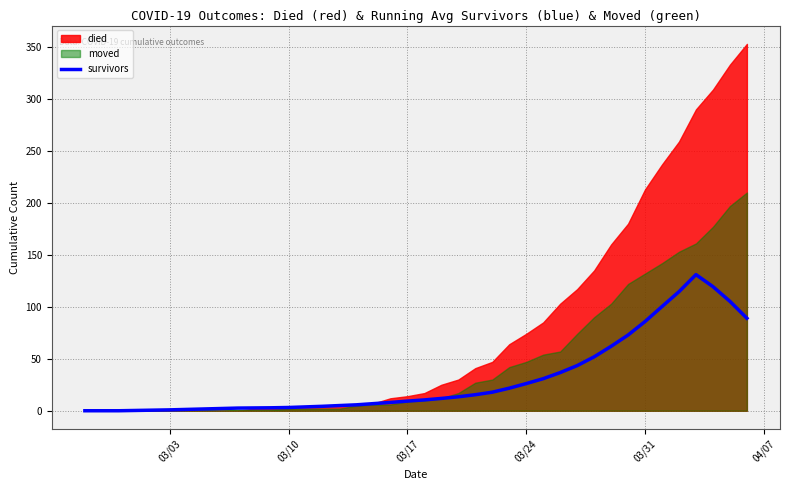

What is the highest value of the survivors series?

131.0